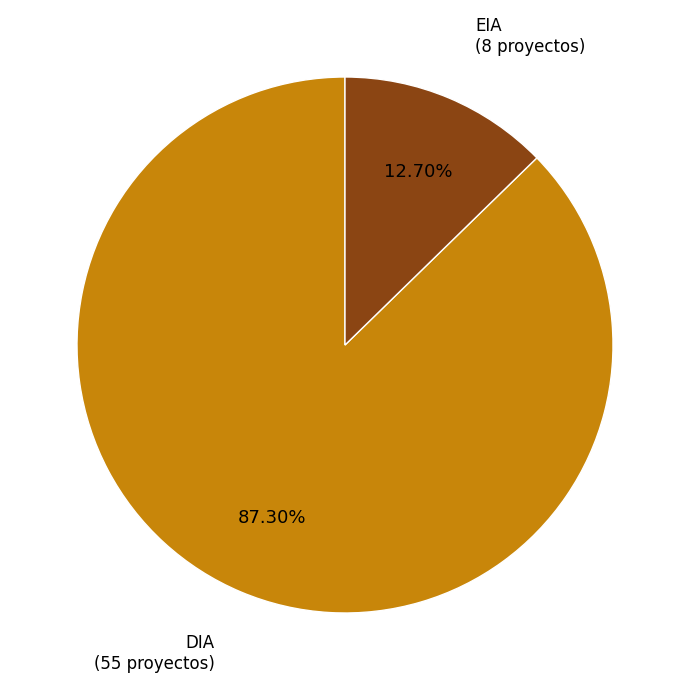

How many segments does this pie chart have?

2